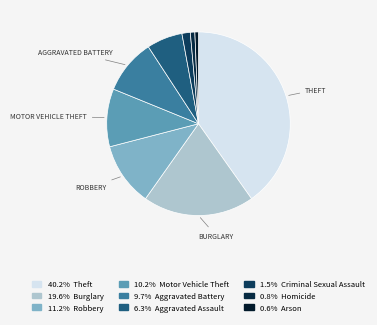

How many segments does this pie chart have?

9